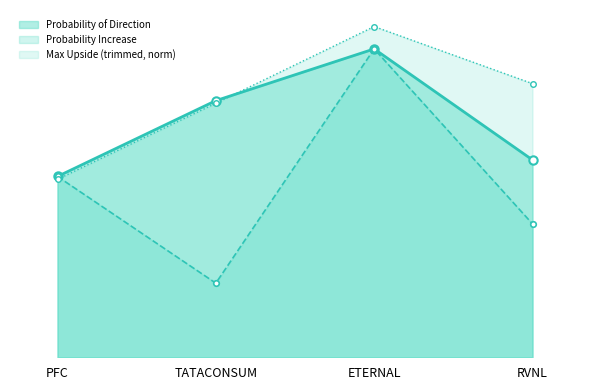

At which label does Max Upside (trimmed) reach its peak?

ETERNAL